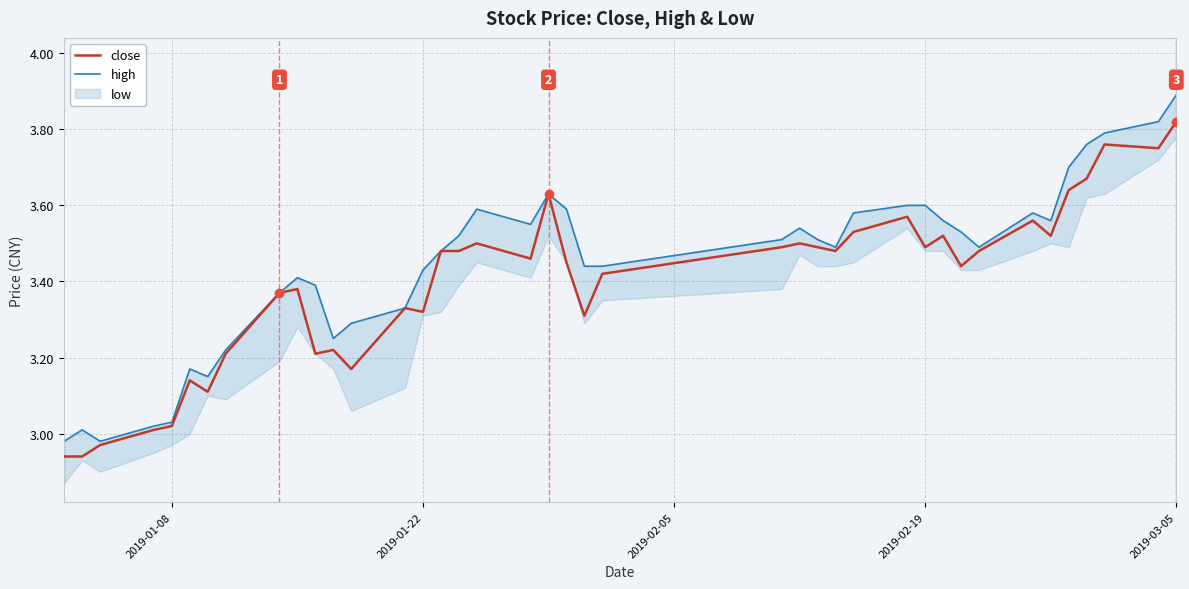

What is the average value of the close series?

3.4